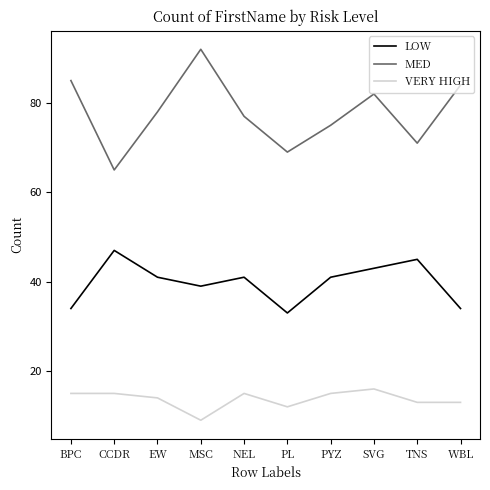

Reading right to left, extract all data points from this chart.

LOW: WBL=34	TNS=45	SVG=43	PYZ=41	PL=33	NEL=41	MSC=39	EW=41	CCDR=47	BPC=34
MED: WBL=84	TNS=71	SVG=82	PYZ=75	PL=69	NEL=77	MSC=92	EW=78	CCDR=65	BPC=85
VERY HIGH: WBL=13	TNS=13	SVG=16	PYZ=15	PL=12	NEL=15	MSC=9	EW=14	CCDR=15	BPC=15